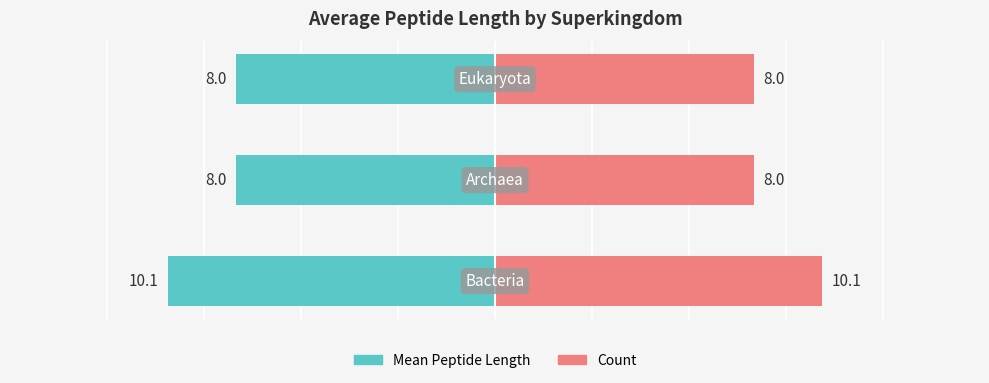

What is the average value of the Left (avg peptide length) series?

-8.7